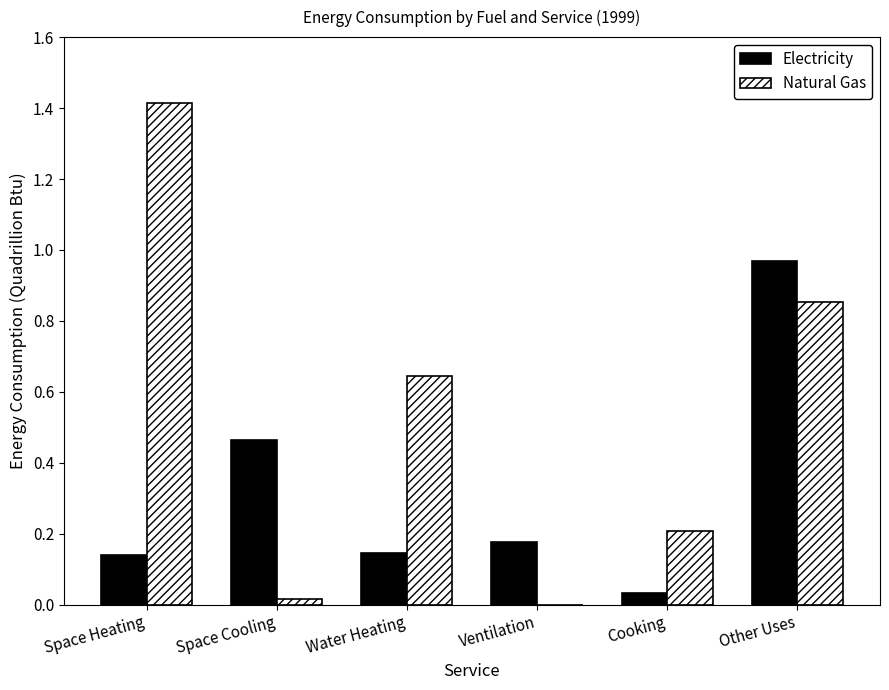

What is the highest value of the Natural Gas series?

1.4